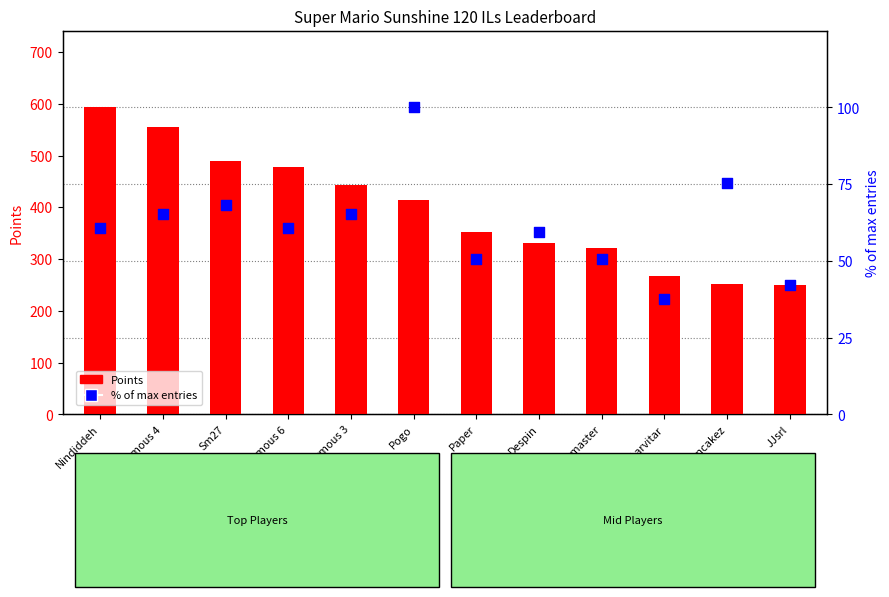

Which series has the largest Y range (max minus min)?

Points